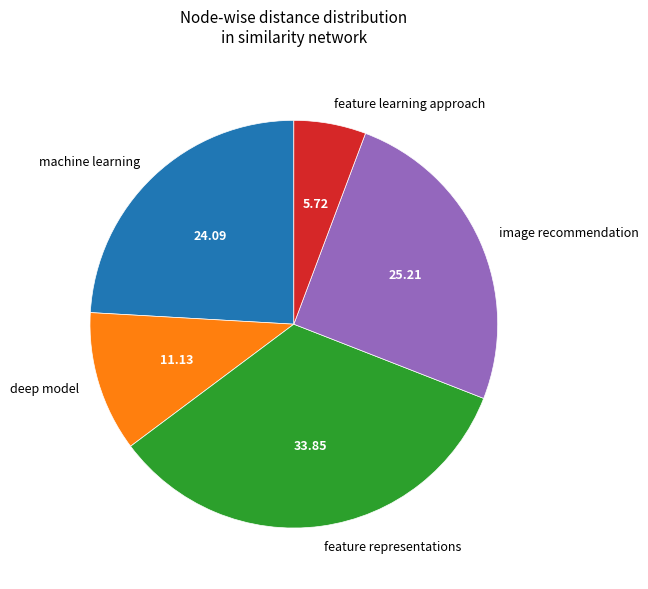

Combined, do machine learning and feature learning approach account for over 50%?

No